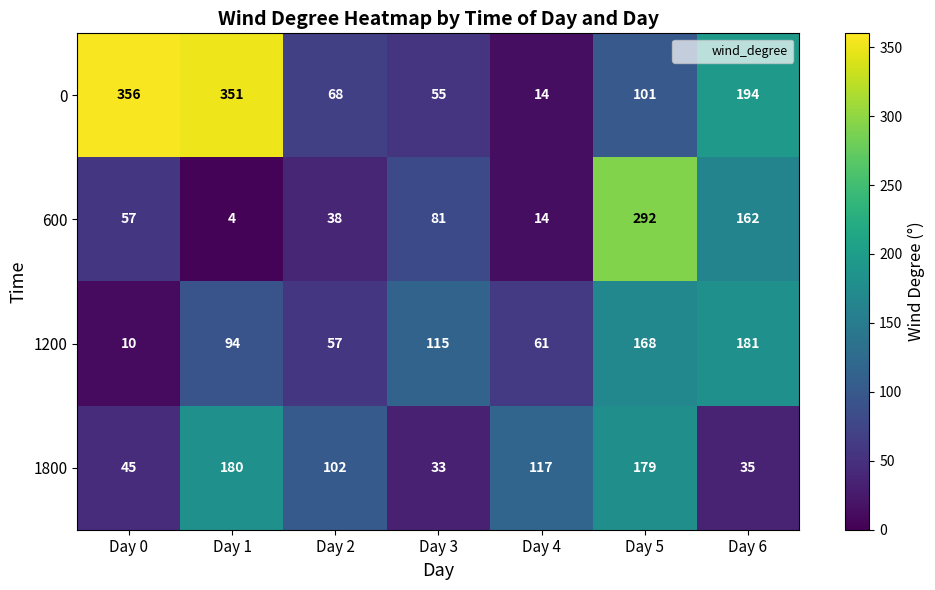

Reading left to right, transcribe all the data shown in this chart.

0: Day 0=356	Day 1=351	Day 2=68	Day 3=55	Day 4=14	Day 5=101	Day 6=194
600: Day 0=57	Day 1=4	Day 2=38	Day 3=81	Day 4=14	Day 5=292	Day 6=162
1200: Day 0=10	Day 1=94	Day 2=57	Day 3=115	Day 4=61	Day 5=168	Day 6=181
1800: Day 0=45	Day 1=180	Day 2=102	Day 3=33	Day 4=117	Day 5=179	Day 6=35